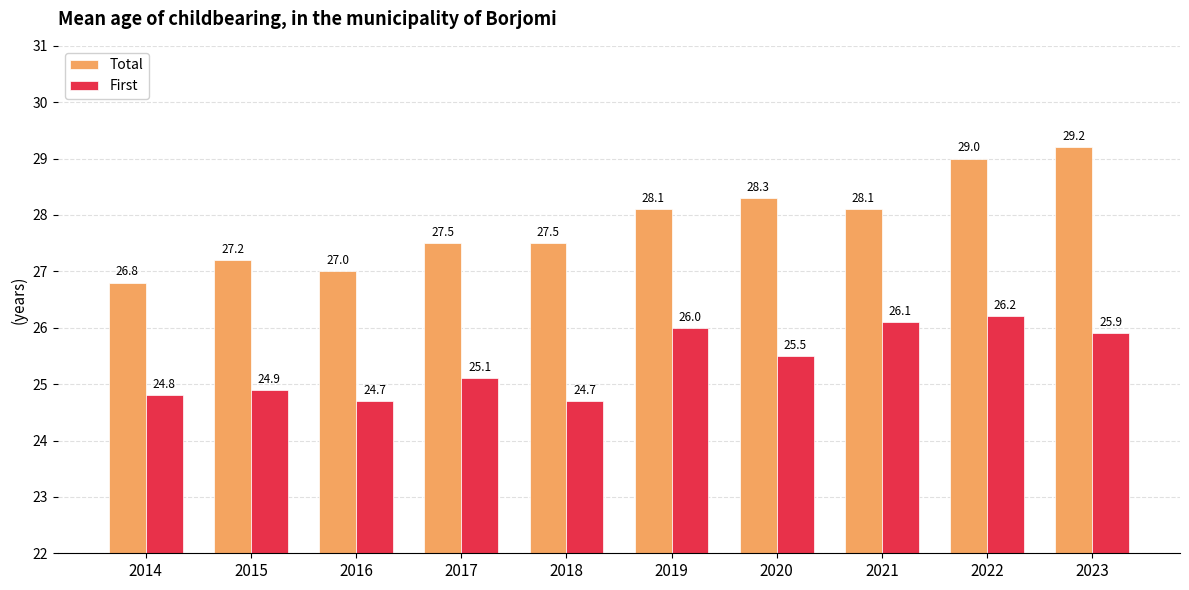

Which category has the highest value in the Total series?

2023